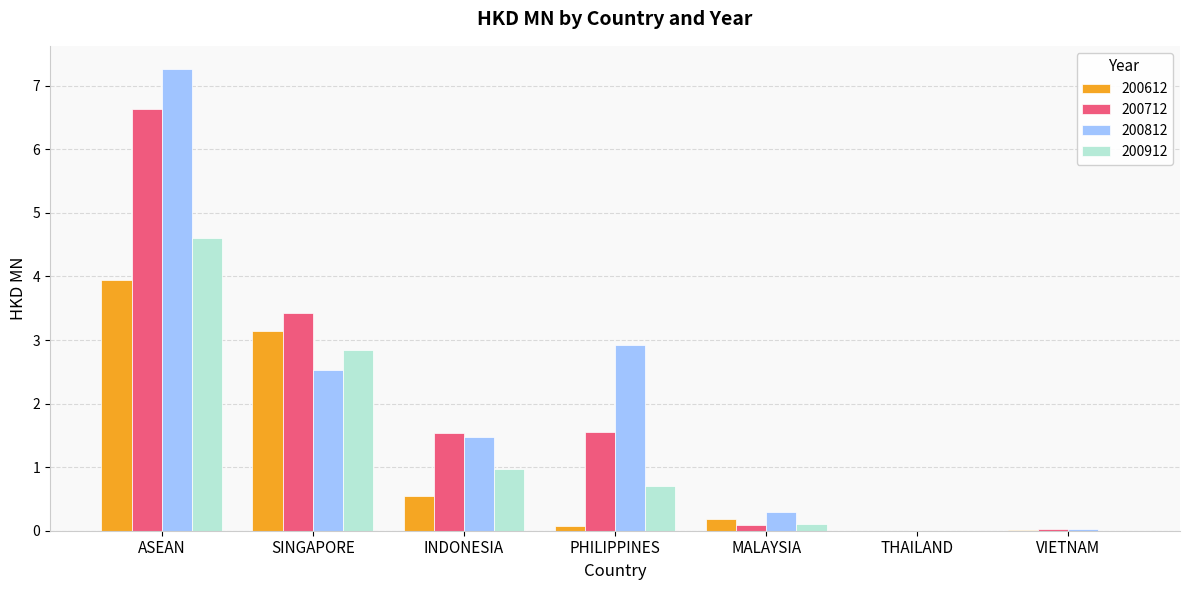

Which category has the highest value in the 200712 series?

ASEAN